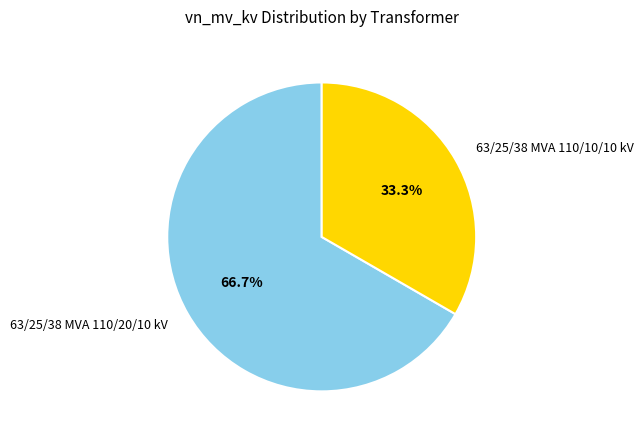

What is the ratio of the value at 63/25/38 MVA 110/20/10 kV to the value at 63/25/38 MVA 110/10/10 kV?

2.0